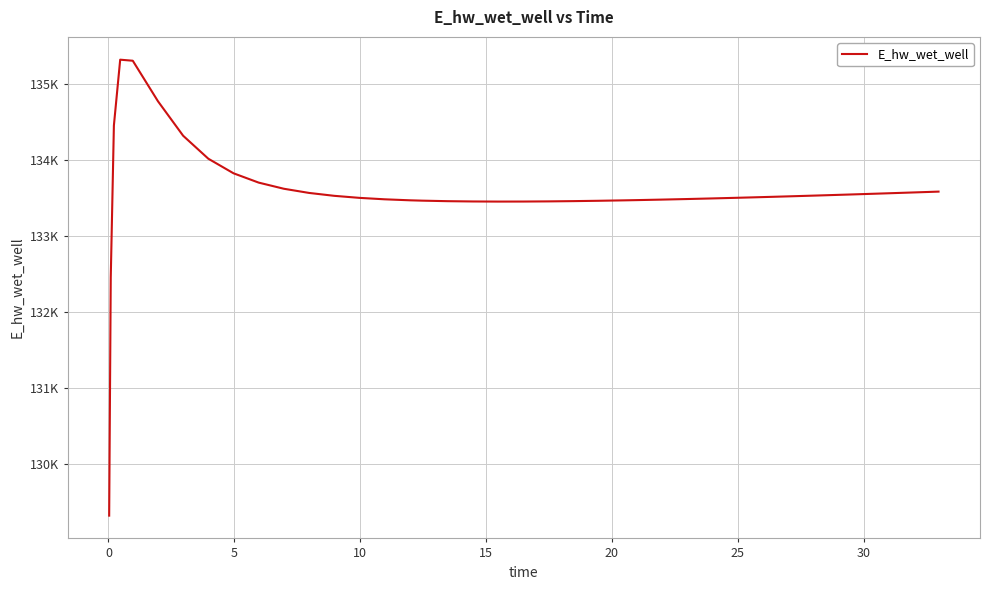

Does the chart have visible grid lines?

Yes